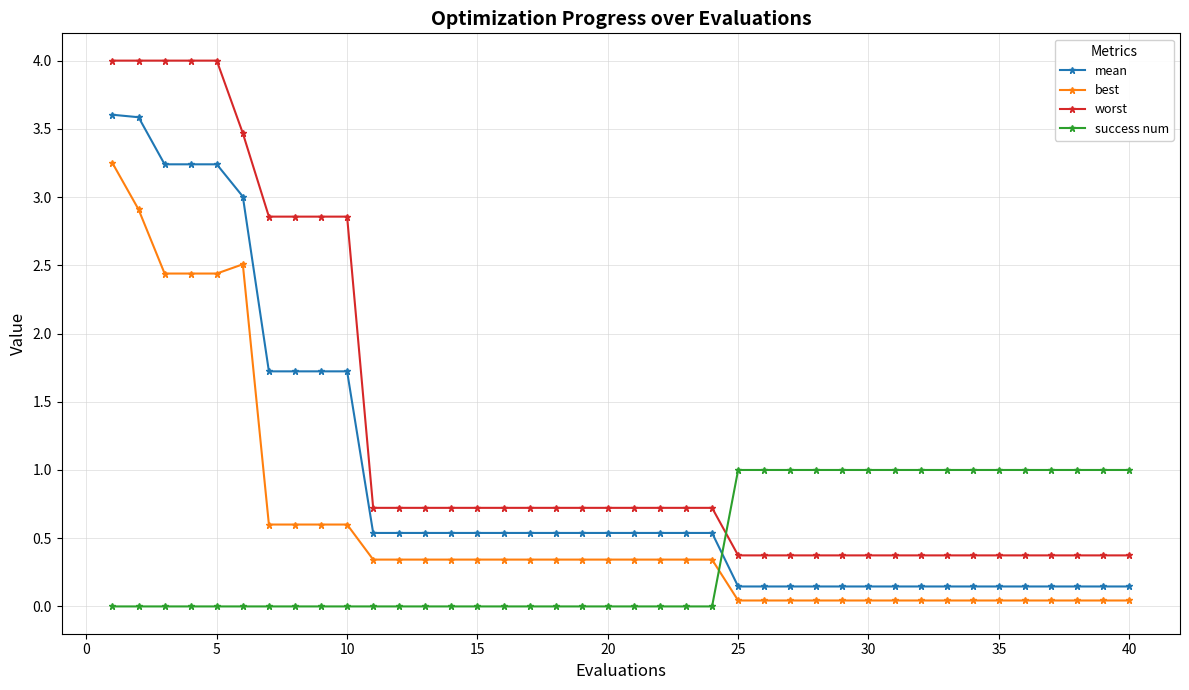

Rank the series by their average value, from highest to lowest.

worst, mean, best, success num